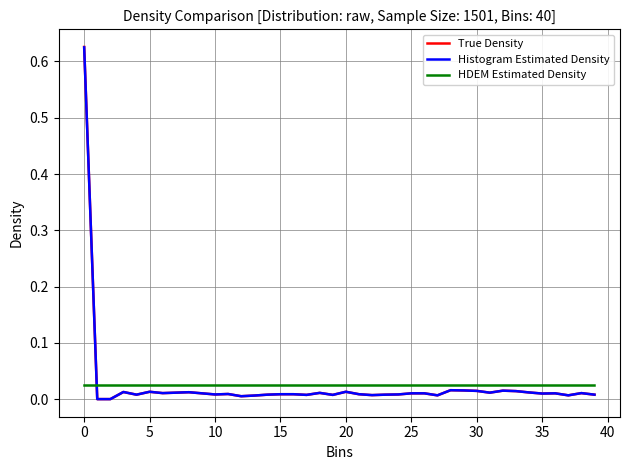

Which series has the largest range (max minus min)?

True Density